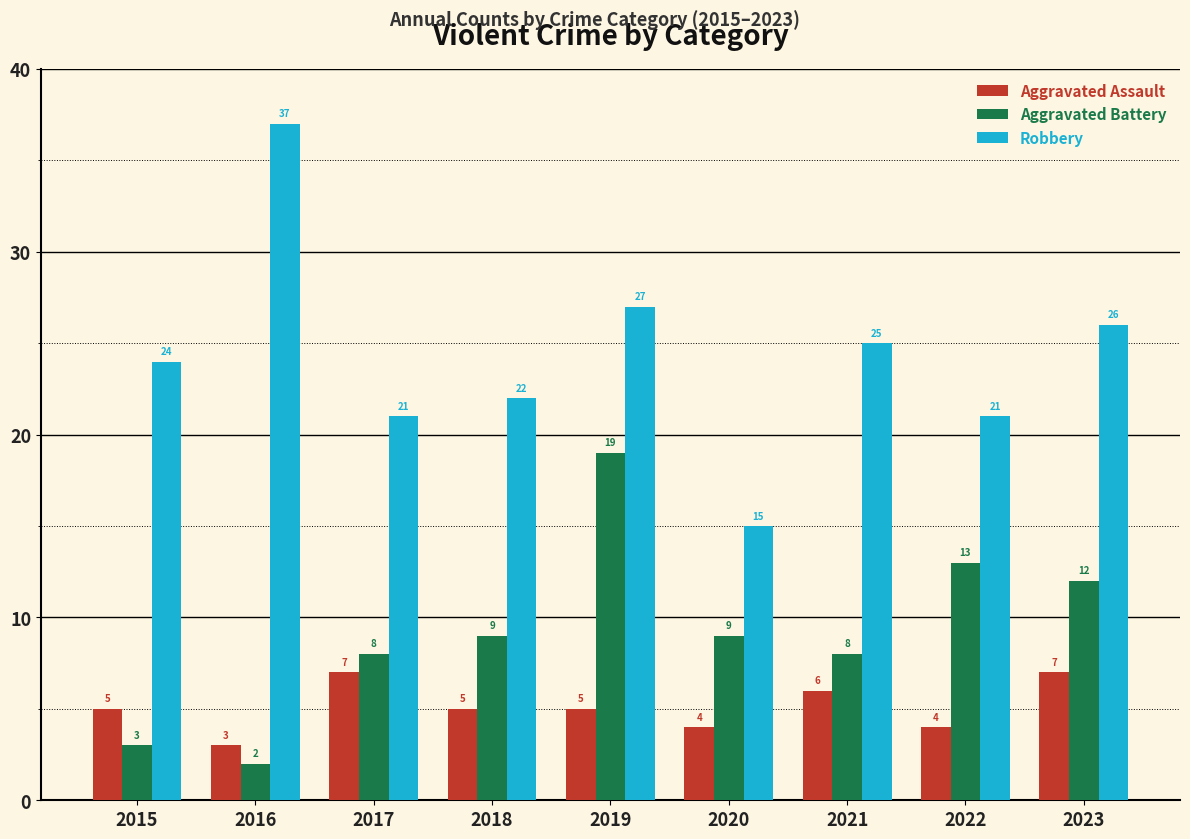

What is the value of the Robbery bar at the 6th from the left?

15